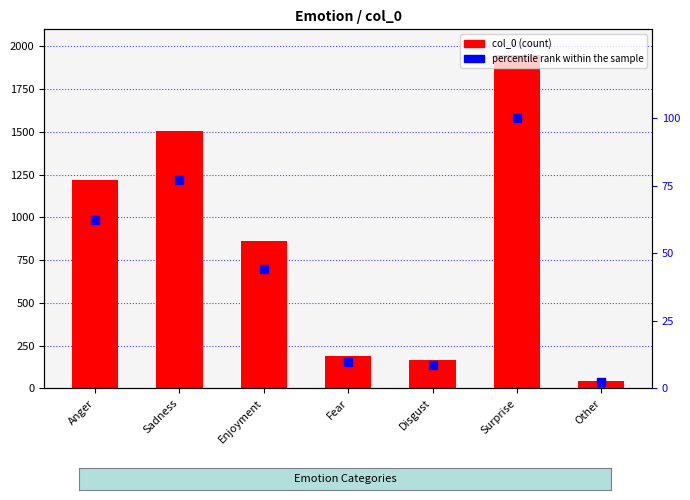

What is the total value across all series at Disgust?

174.5